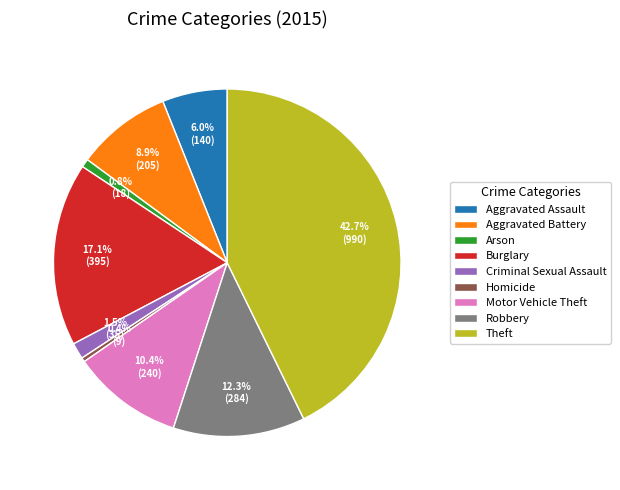

To the nearest percent, what is the average slice percentage?

11%